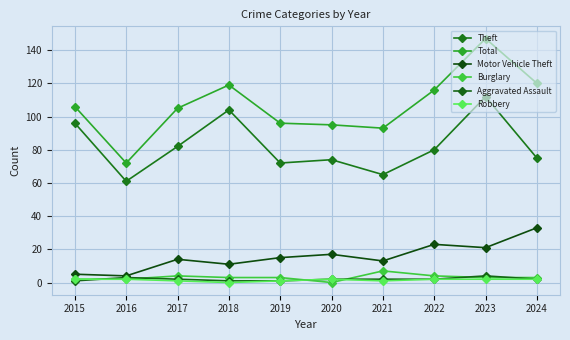

What is the lowest value of the Aggravated Assault series?

1